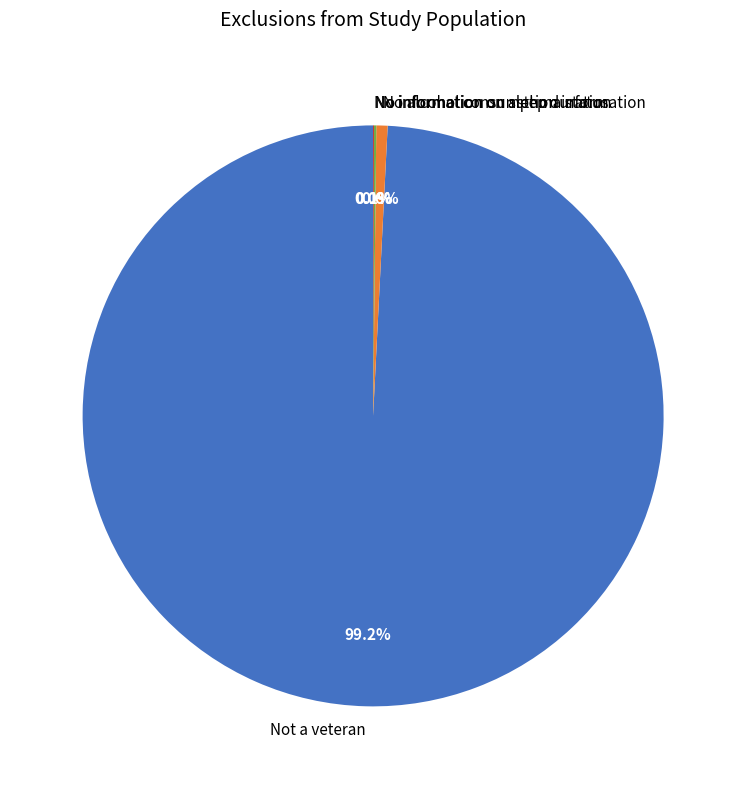

Does No alcohol consumption information represent more than half of the total?

No